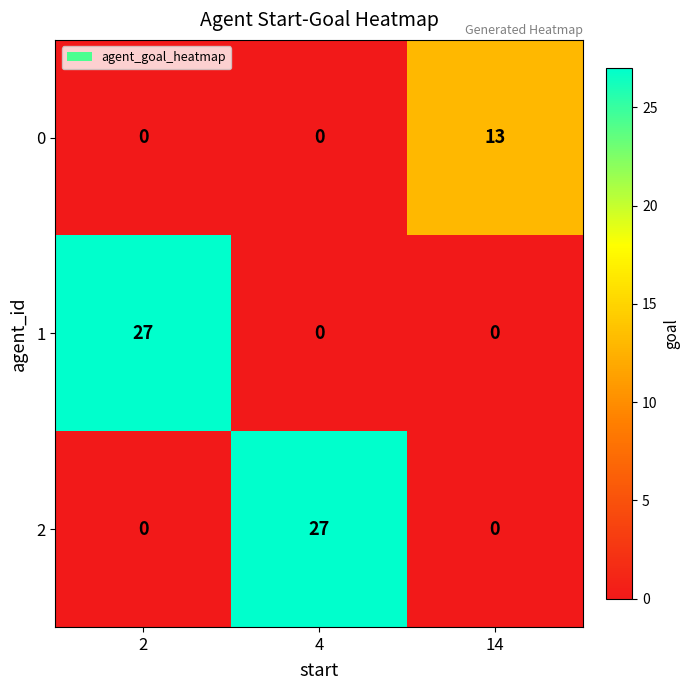

Count the number of categories in the chart.

3